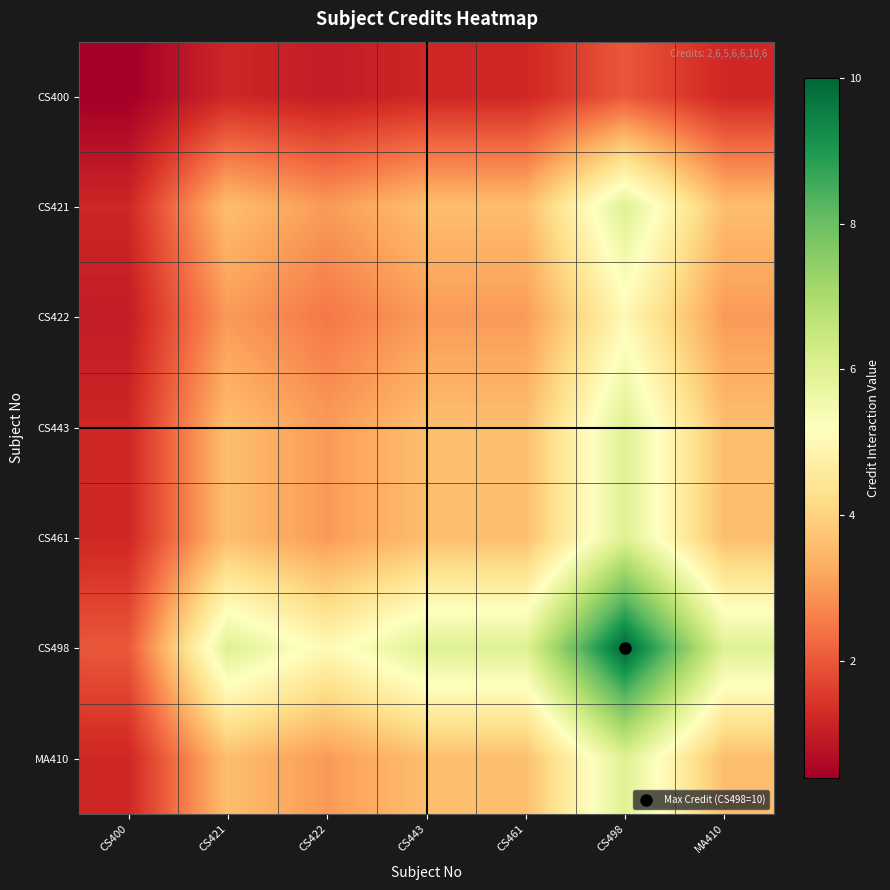

Which category has the lowest value across all series?

CS400